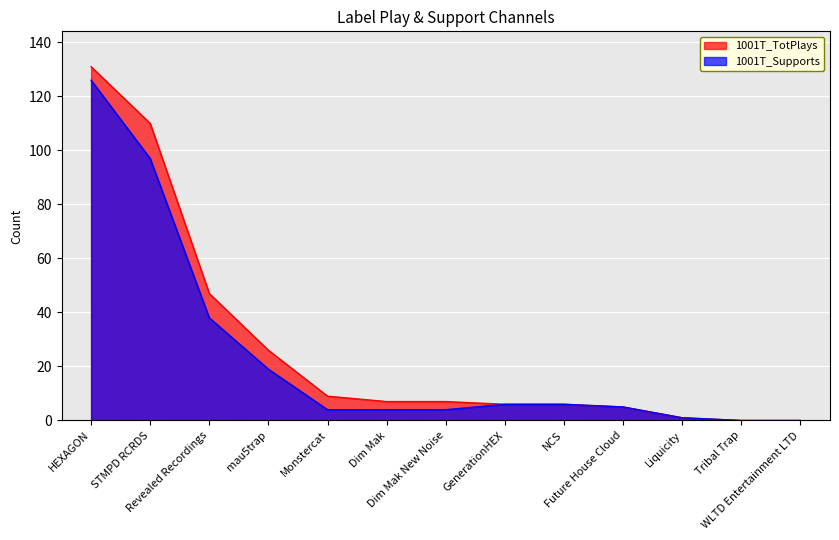

Reading right to left, what are all the values shown in this chart?

1001T_TotPlays: WLTD Entertainment LTD=0	Tribal Trap=0	Liquicity=1	Future House Cloud=5	NCS=6	GenerationHEX=6	Dim Mak New Noise=7	Dim Mak=7	Monstercat=9	mau5trap=26	Revealed Recordings=47	STMPD RCRDS=110	HEXAGON=131
1001T_Supports: WLTD Entertainment LTD=0	Tribal Trap=0	Liquicity=1	Future House Cloud=5	NCS=6	GenerationHEX=6	Dim Mak New Noise=4	Dim Mak=4	Monstercat=4	mau5trap=19	Revealed Recordings=38	STMPD RCRDS=97	HEXAGON=126